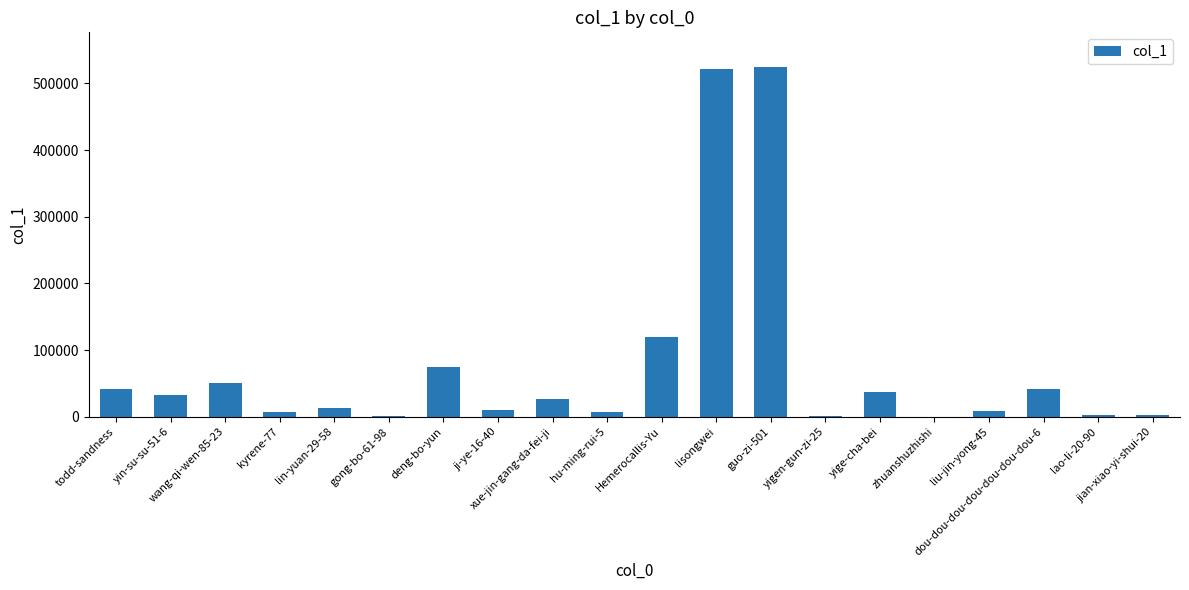

Are the bars horizontal?

No